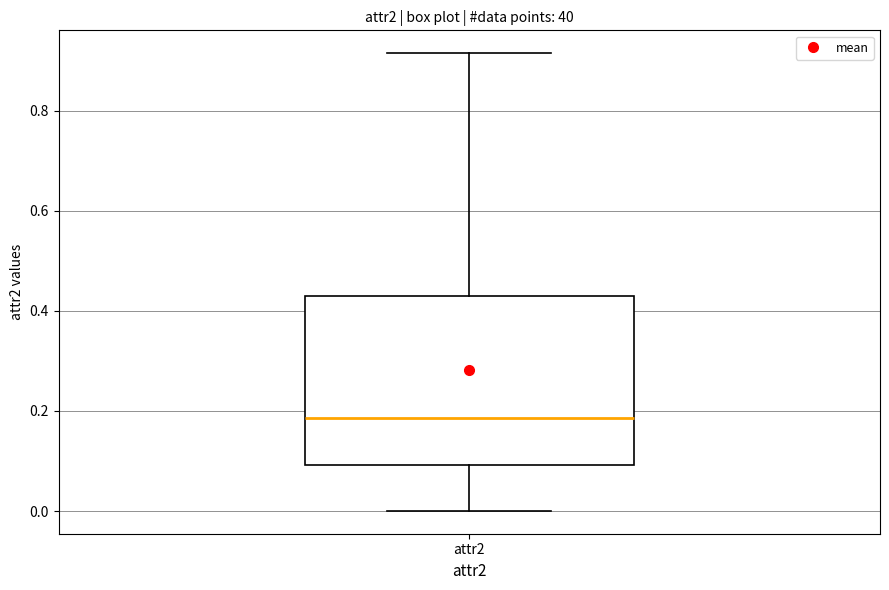

Read this box plot against the y-axis: the position of the median line, the range covered by the box, and the ends of both whiskers. The values are not printed on the chart, so give them approximately, as read against the axis.

median 0.18, box 0.10 to 0.44, whiskers 0.00 to 0.92